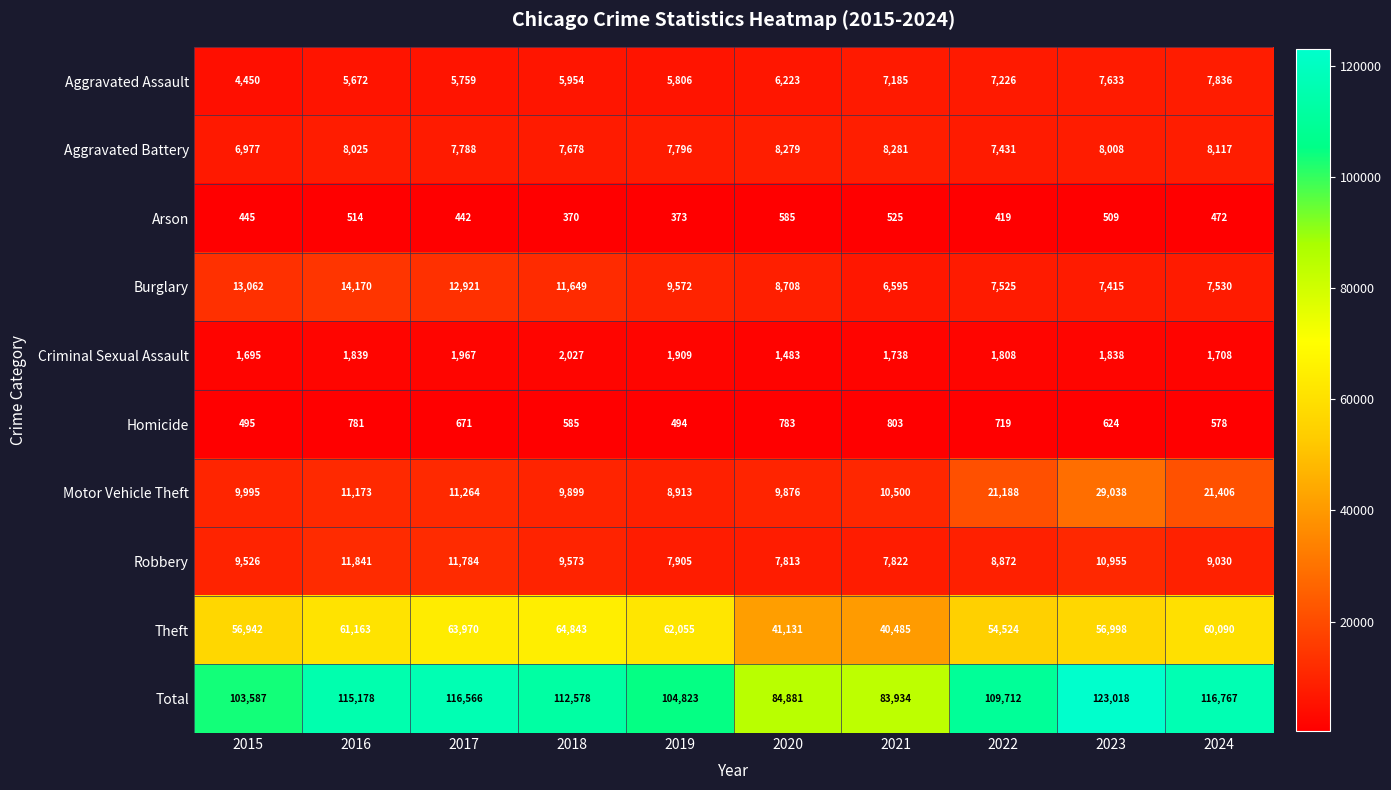

What value does the Total series have at 2021, to the nearest 50?

83950